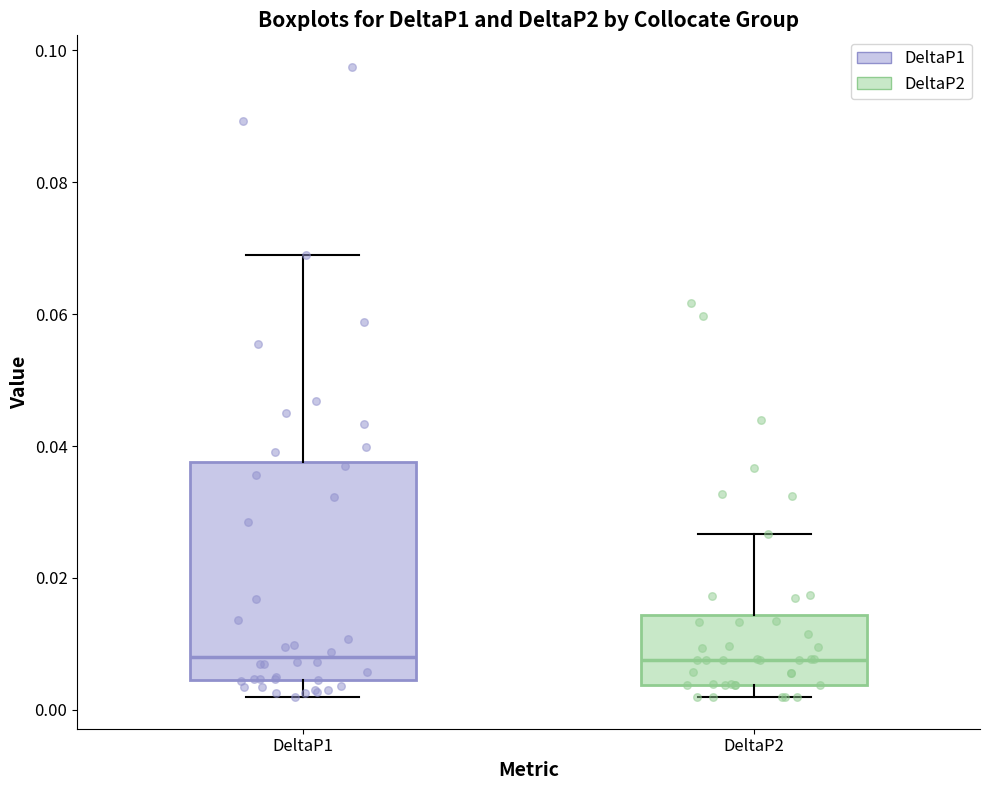

Reading left to right, read every box against the y-axis: the position of its median line, the range the box covers, and the ends of its whiskers. The values are not printed on the chart, so give them approximately, as read against the axis.

DeltaP1: median 0.008, box 0.004 to 0.038, whiskers 0.002 to 0.068
DeltaP2: median 0.008, box 0.004 to 0.014, whiskers 0.002 to 0.026